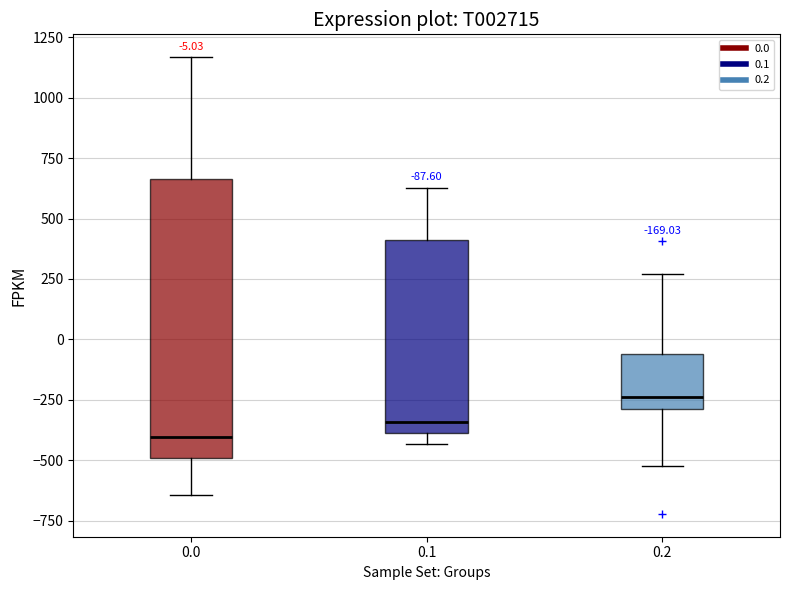

Which box has the lowest median line?

0.0